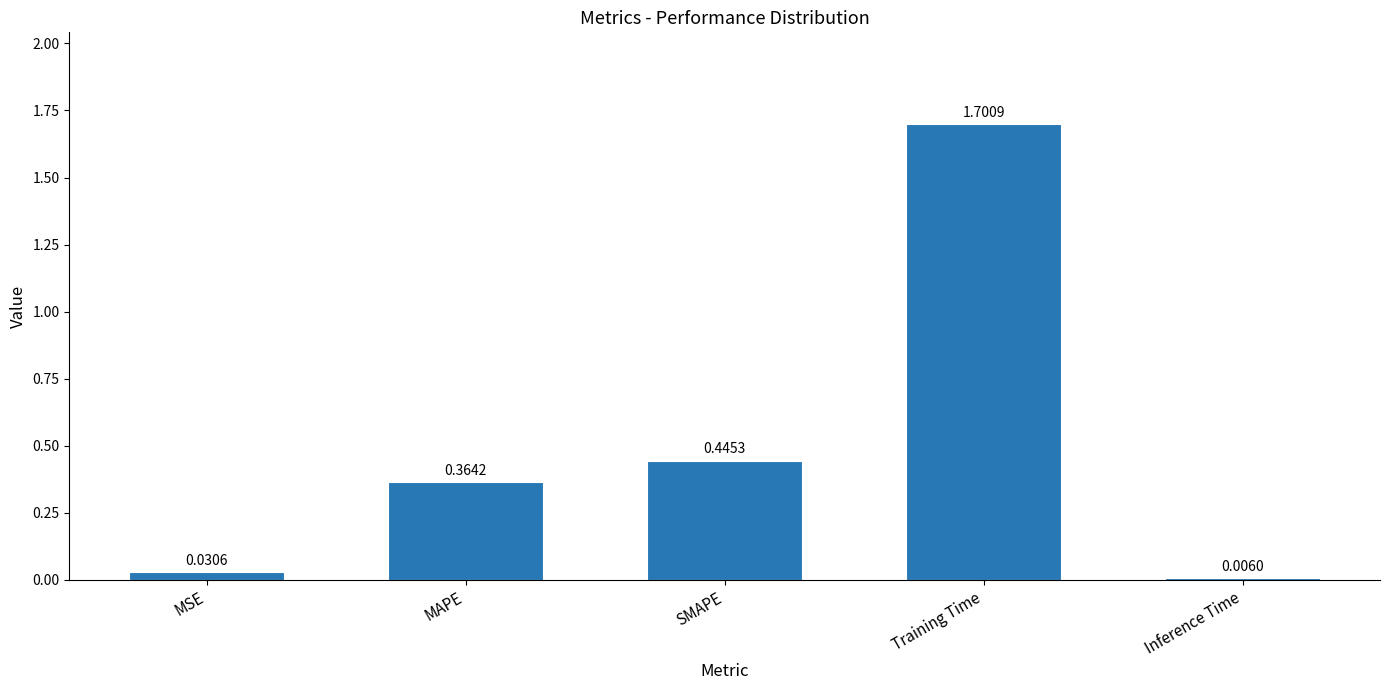

What is the change in value from MAPE to Inference Time?

-0.4